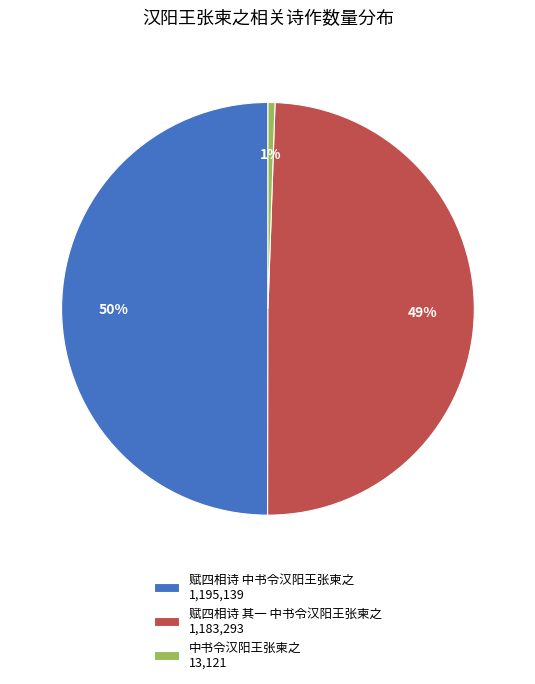

Which category has the smallest portion of the pie?

中书令汉阳王张柬之